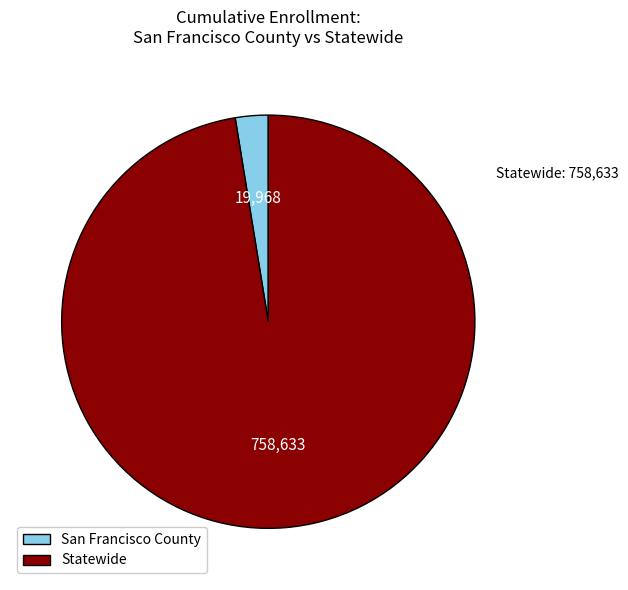

Is there any slice that represents more than half of the pie?

Yes